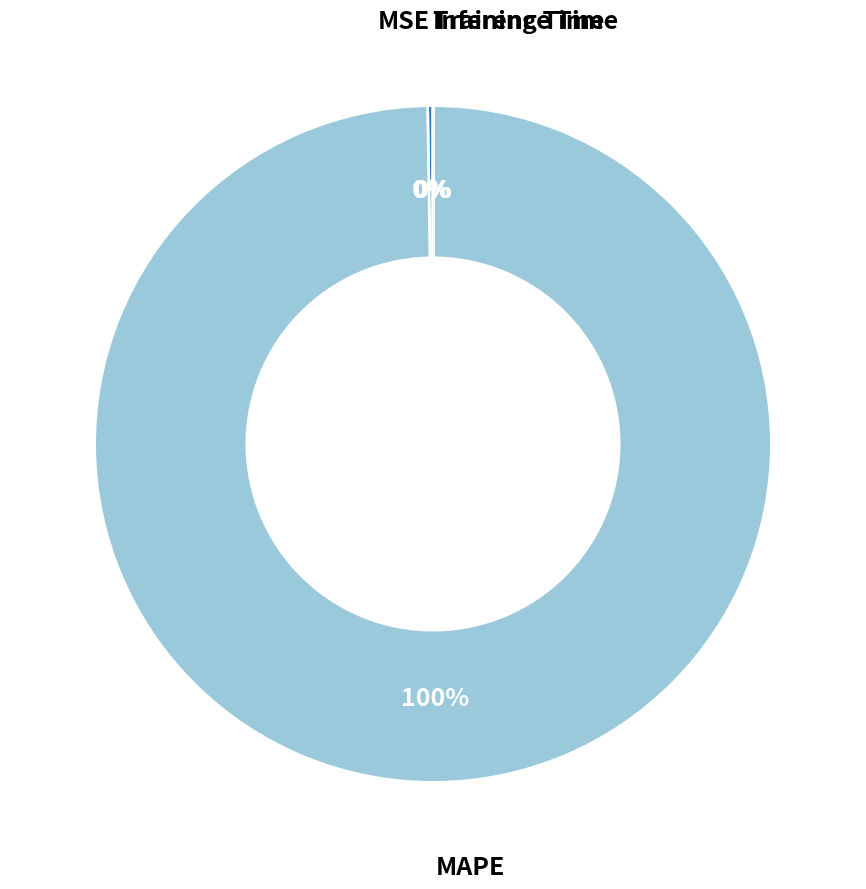

The MAPE slice represents 92% of the pie. True or false?

False